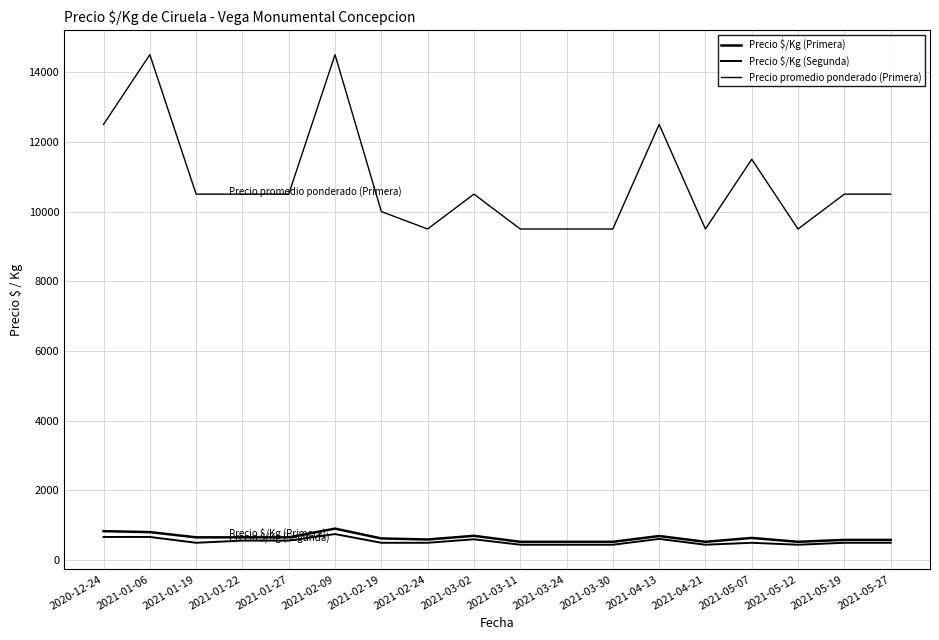

In Precio promedio ponderado (Primera), how many points are lower than both neighbors (excluding endpoints)?

3